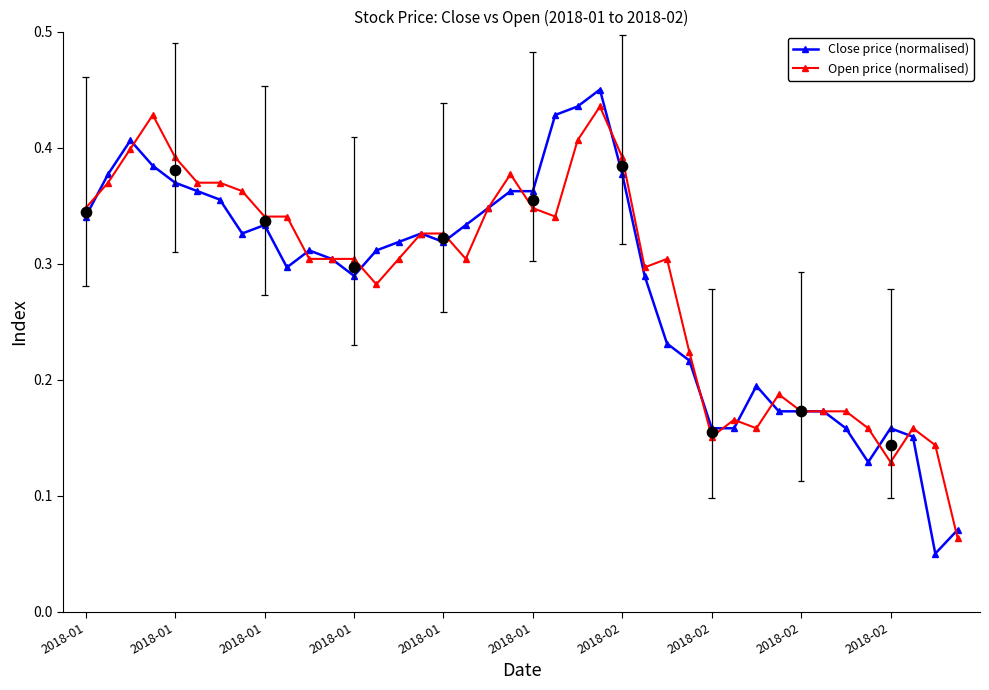

At how many categories does at least one series exceed 0?

40